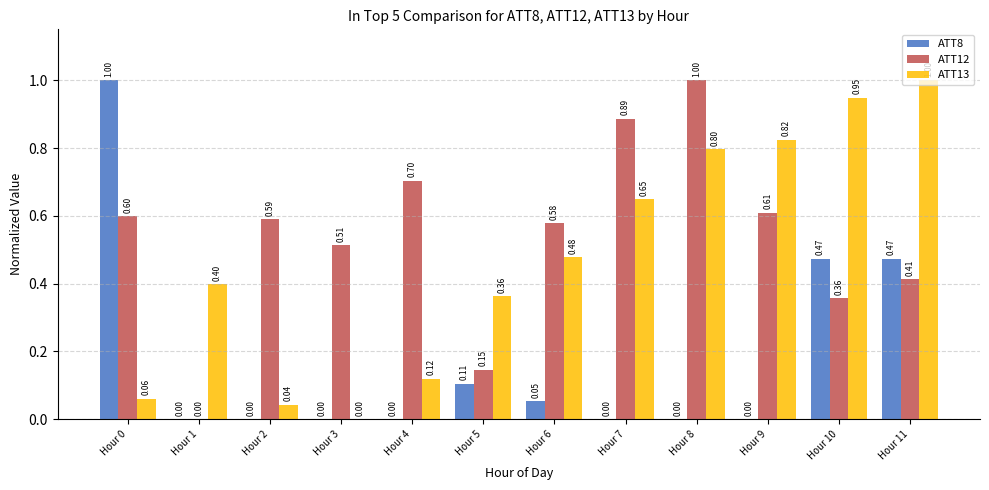

How many values in ATT12 are above zero?

11